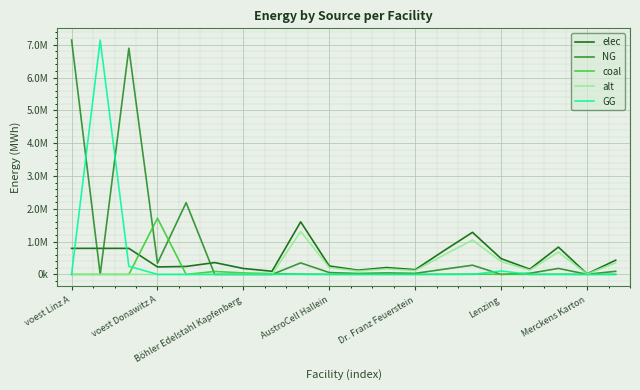

Does the chart have visible grid lines?

Yes